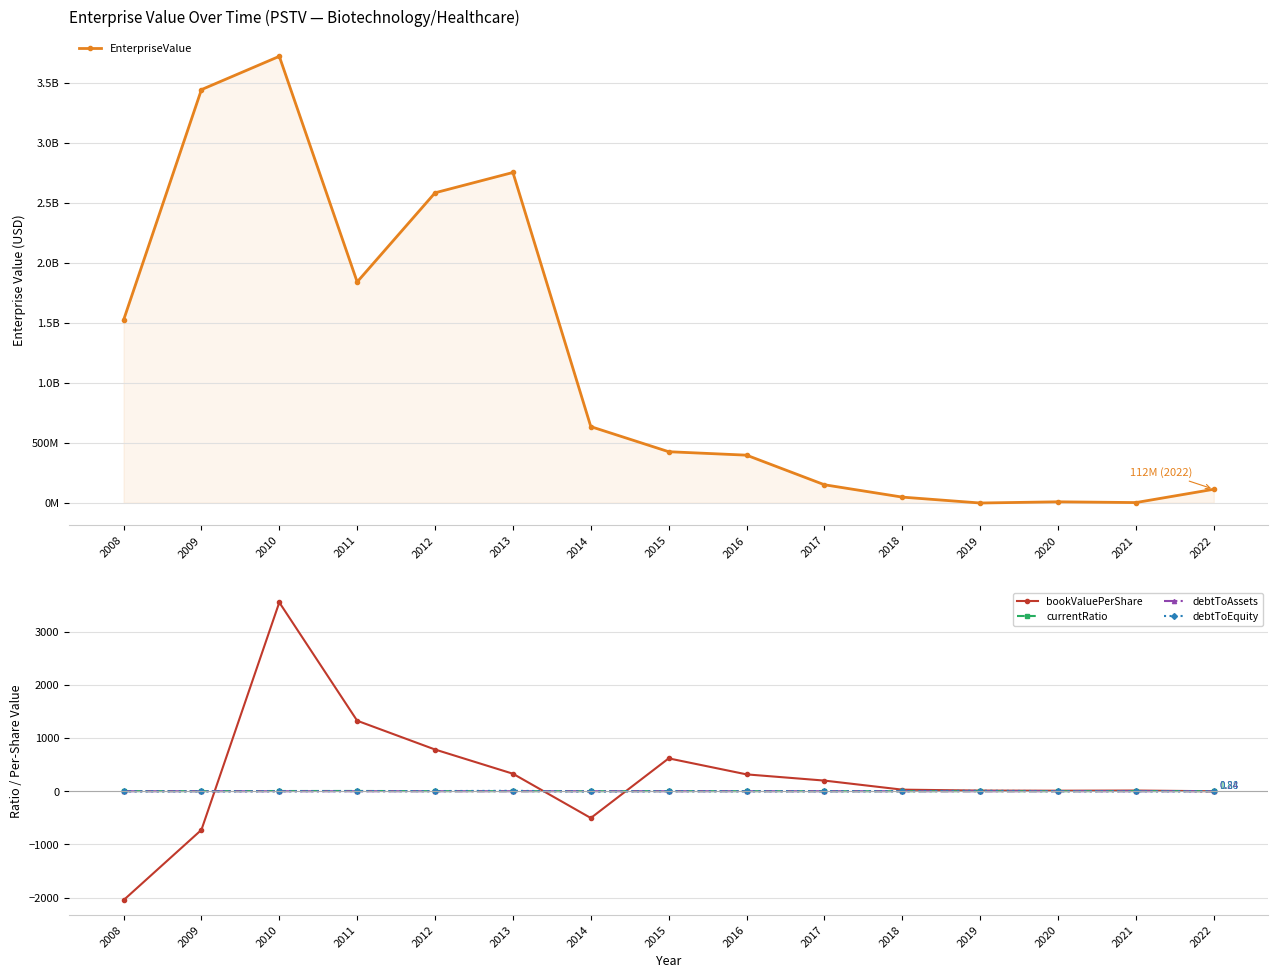

Where is currentRatio nearest to the value 3?

2021